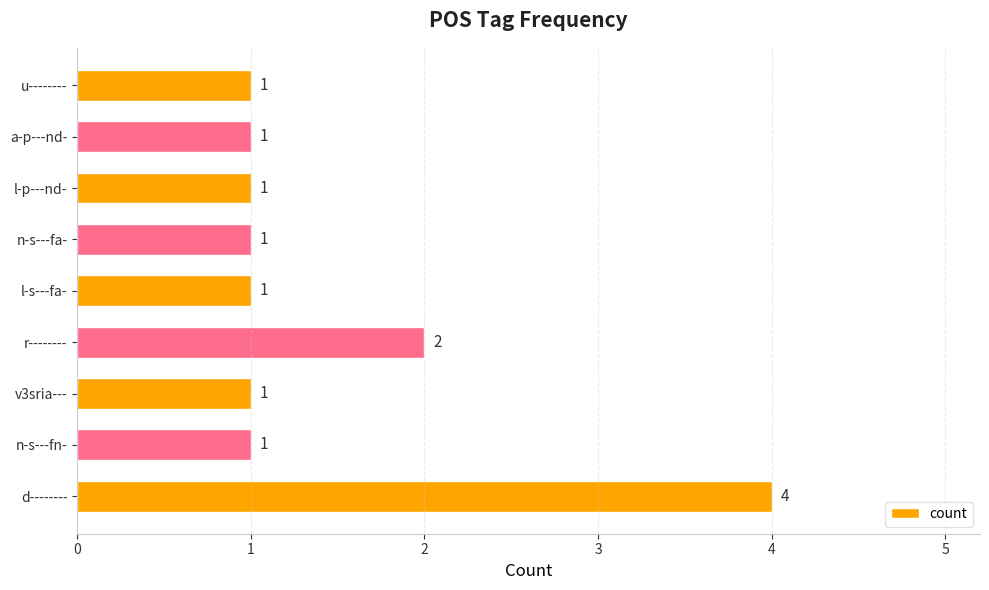

The chart shows a value of 1 at v3sria---. True or false?

True